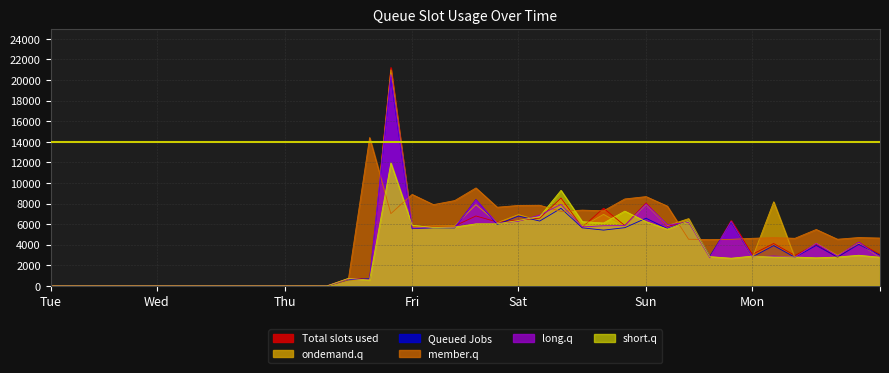

At how many categories does at least one series exceed 2092?

25